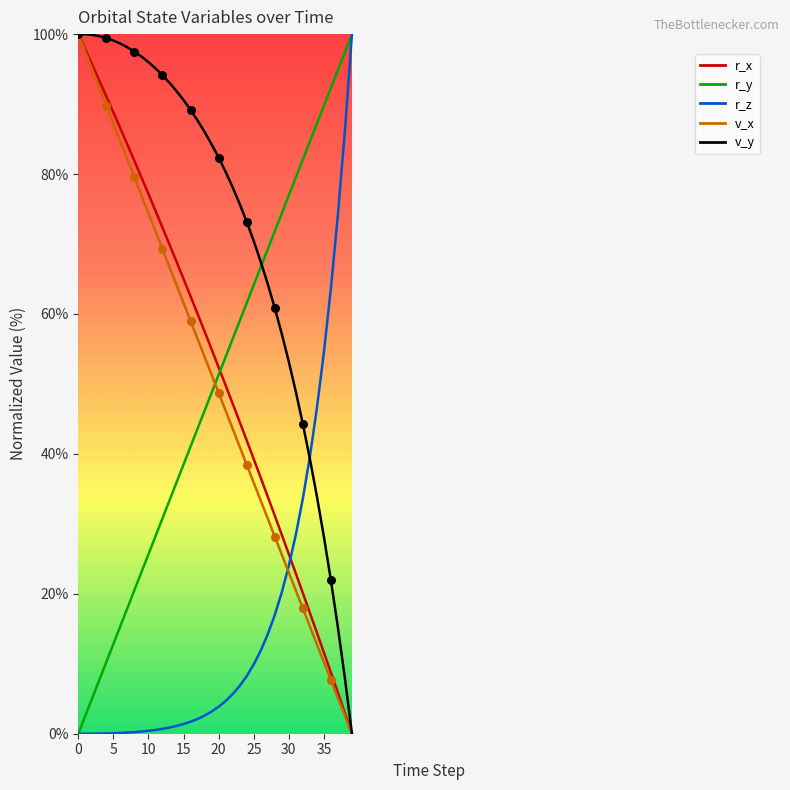

Which series has the largest total across all categories?

v_y